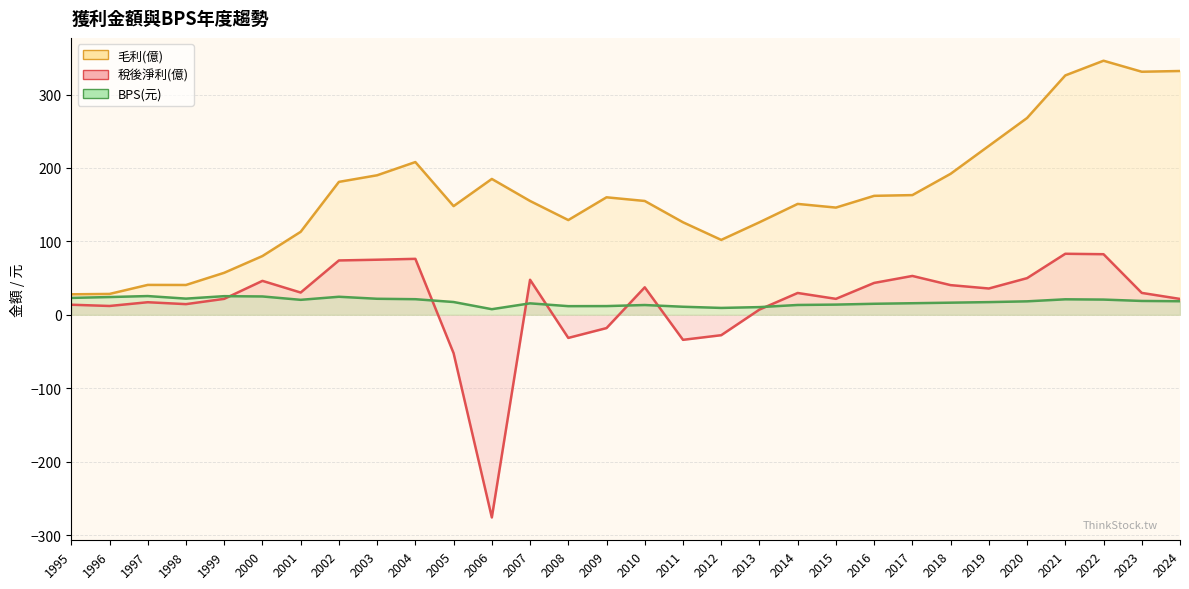

What is the value of the 稅後淨利(億) point at the 28th from the left?

82.5